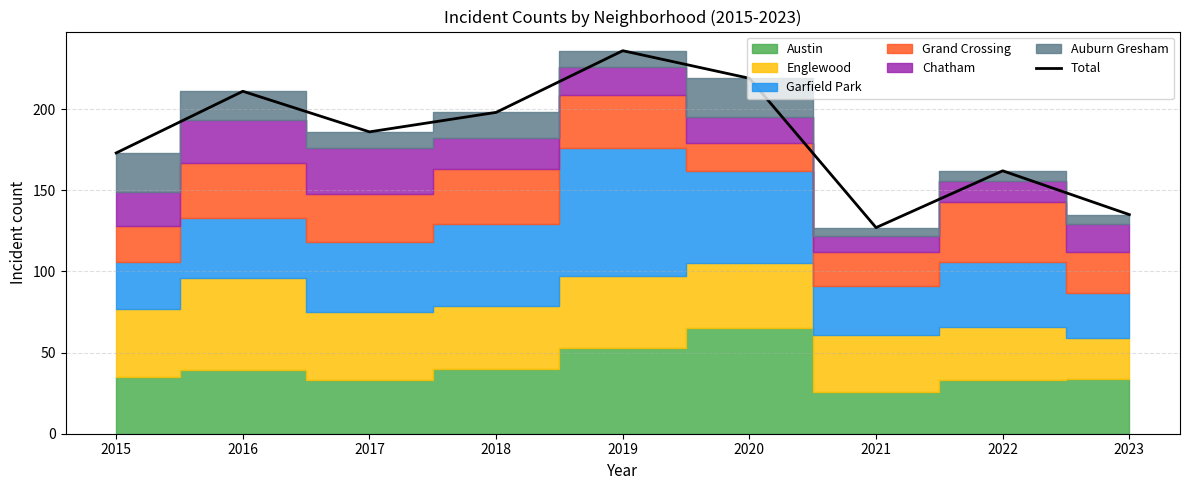

How many values exceed 186?

4